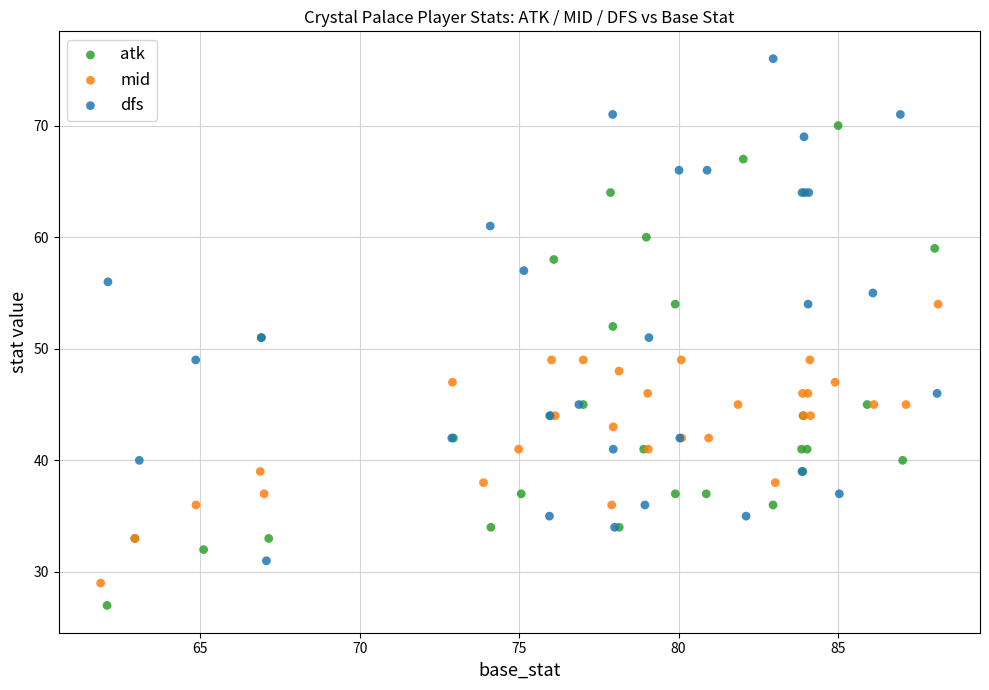

Which series reaches the maximum Y coordinate?

dfs